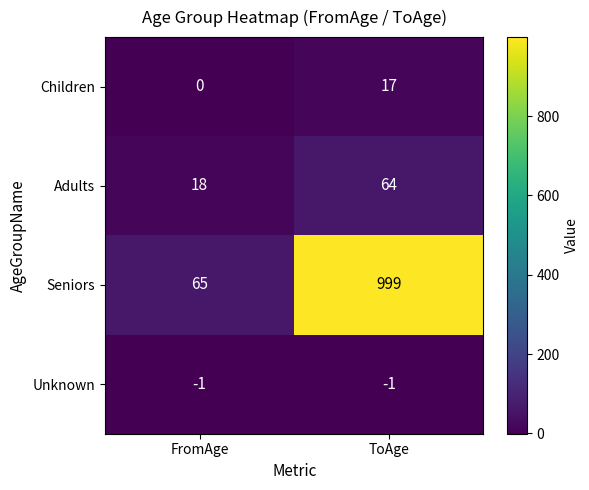

Which category has the highest value in the Seniors series?

ToAge